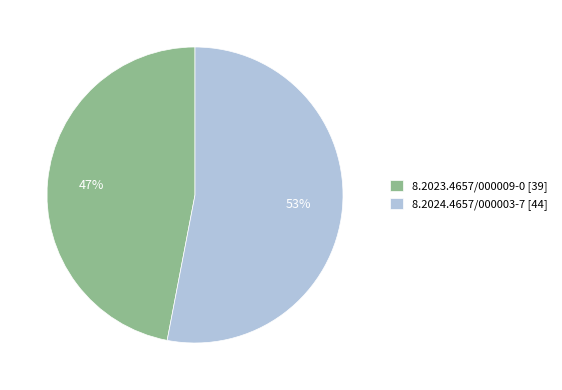

Count the number of slices in the pie.

2